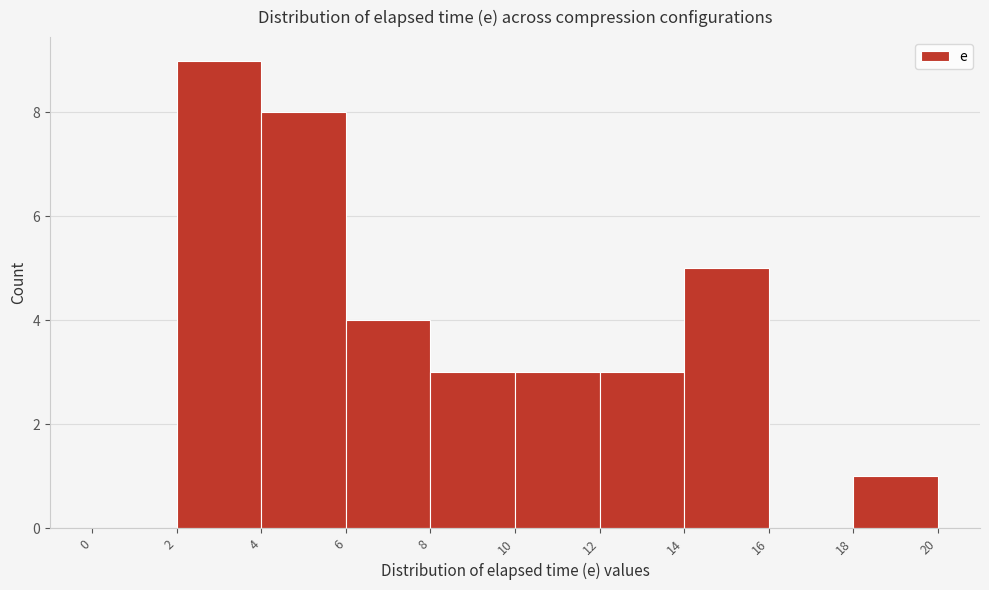

Reading left to right, transcribe this chart: for each bar, give the range it covers on the x-axis and its height. The values are not printed on the chart, so give them approximately, as read against the axis.

0 to 2: 0
2 to 4: 9
4 to 6: 8
6 to 8: 4
8 to 10: 3
10 to 12: 3
12 to 14: 3
14 to 16: 5
16 to 18: 0
18 to 20: 1